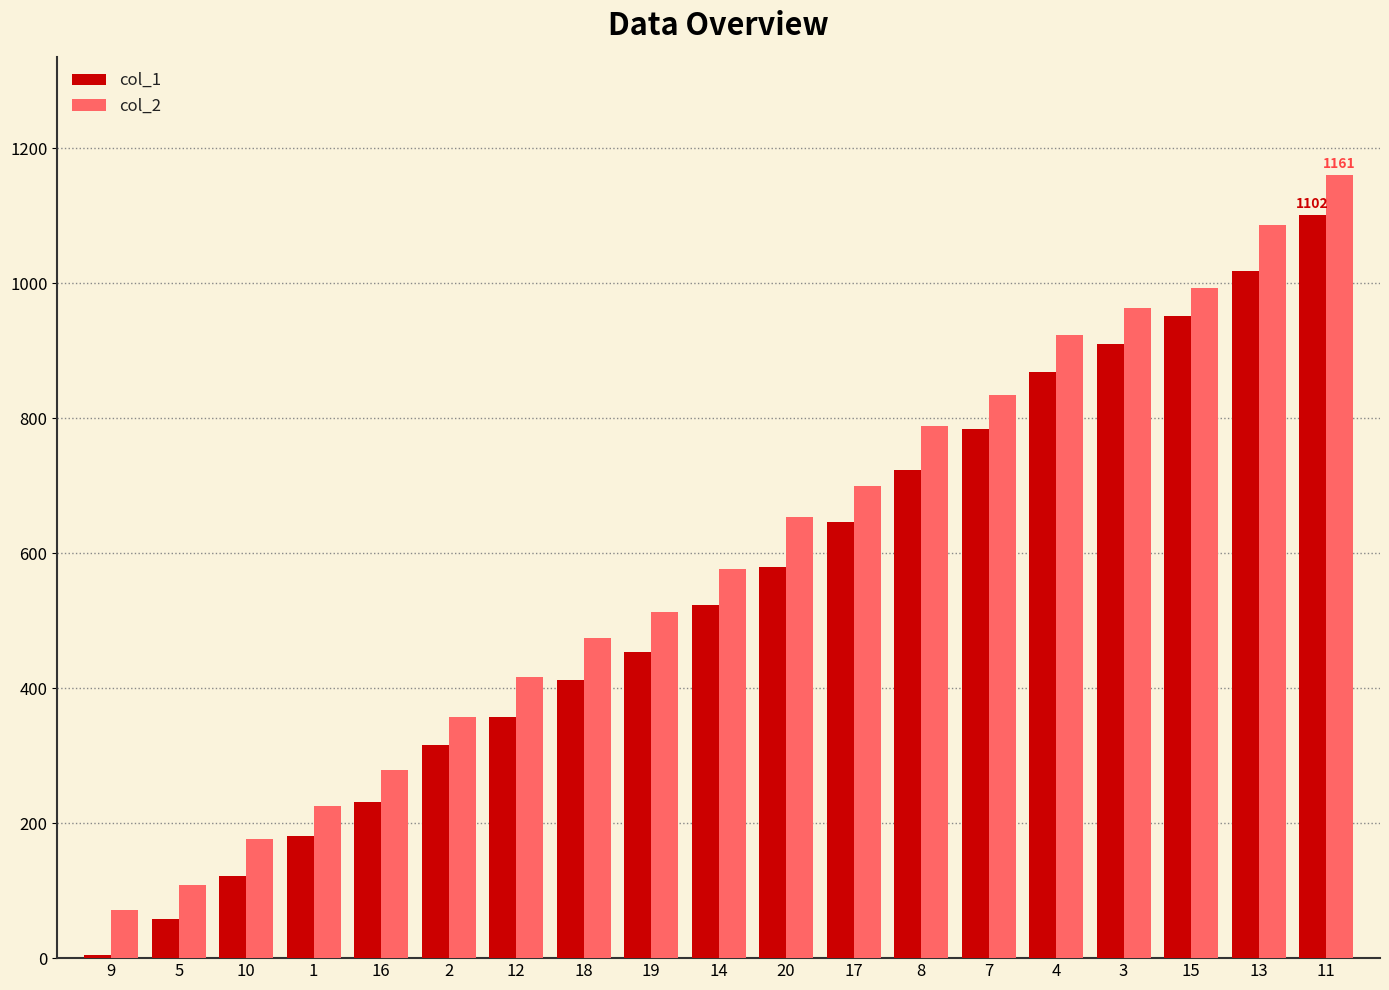

Between 2 and 17, which series saw the biggest shift?

col_2